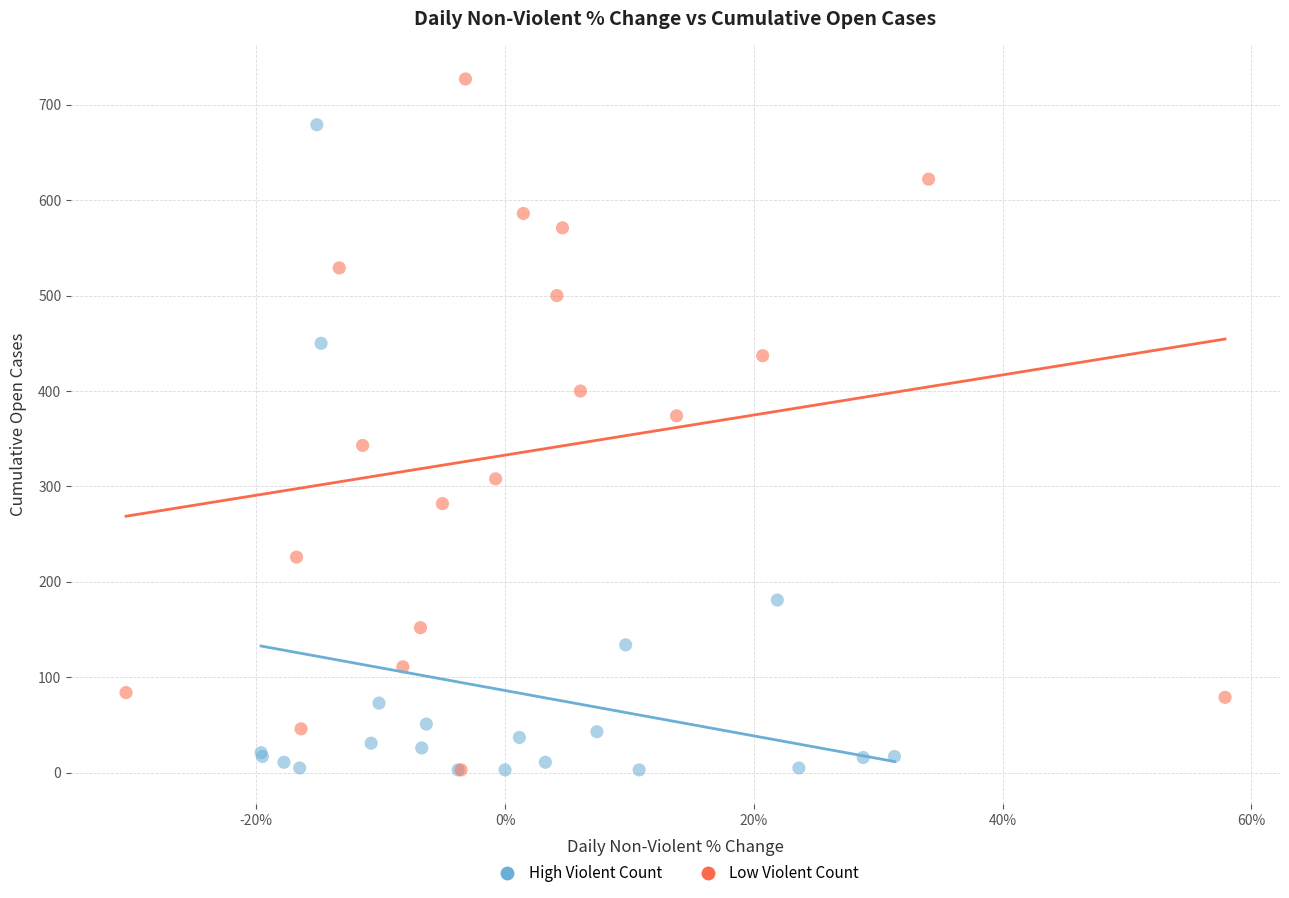

Which series contains the highest Y value?

Low Violent Count